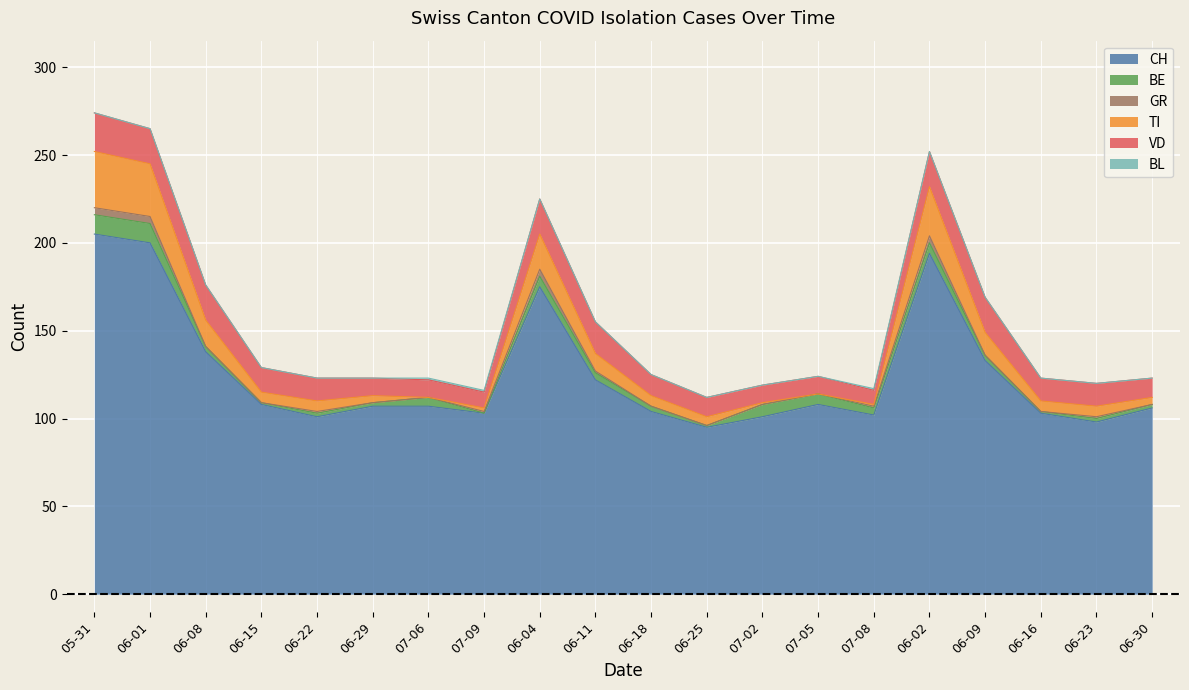

The value of BE at 2020-06-23 is 1. True or false?

False